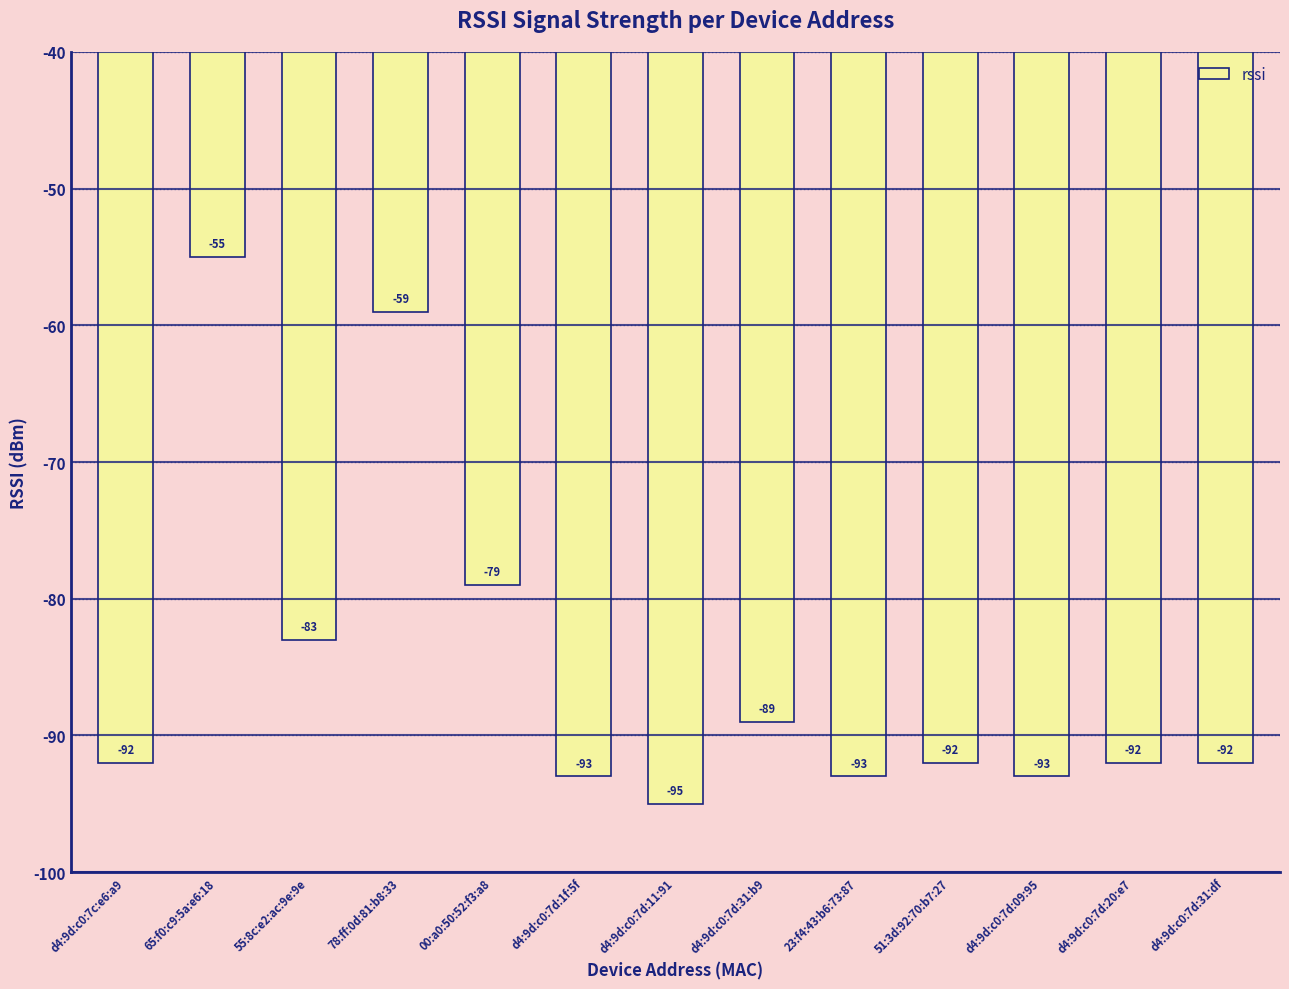

At which label does the data first exceed -92?

65:f0:c9:5a:e6:18